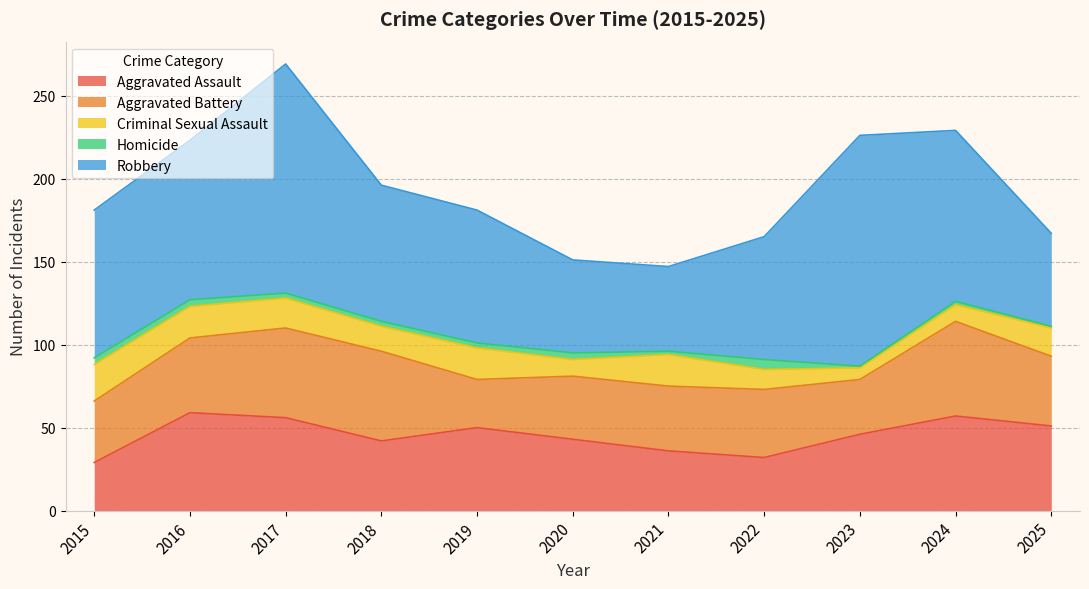

True or false: Robbery and Aggravated Battery intersect in this chart.

False